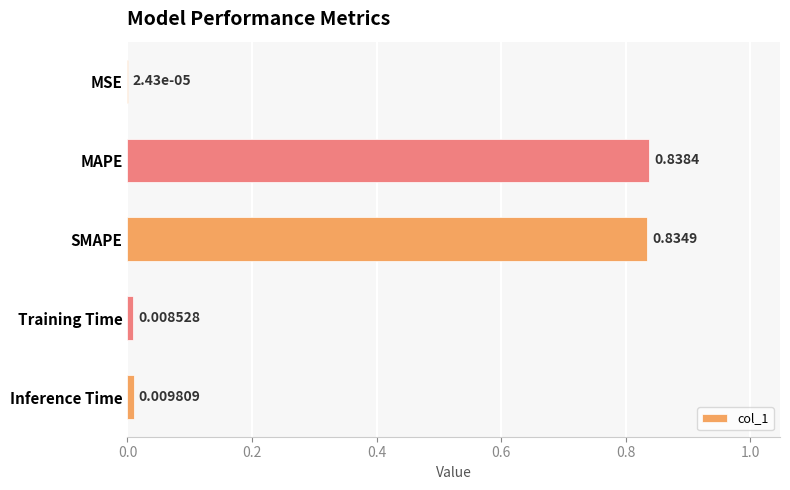

What is the change in value from MSE to MAPE?

+0.8